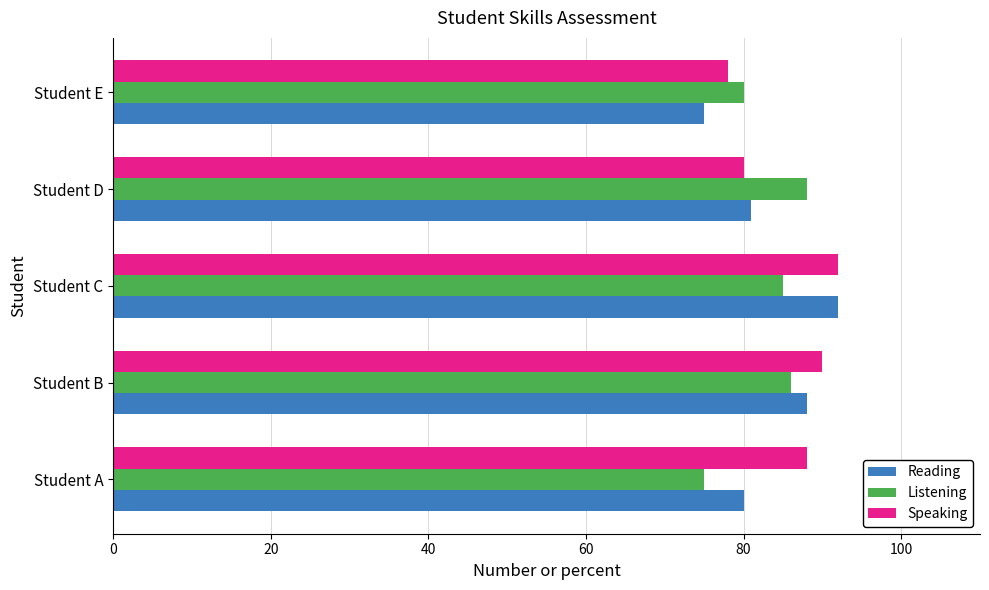

Which series has the widest spread of values?

Reading